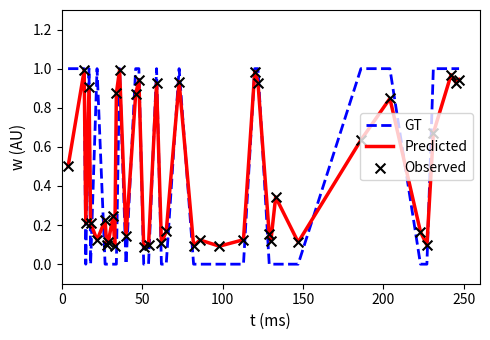

Which series has the largest range (max minus min)?

GT